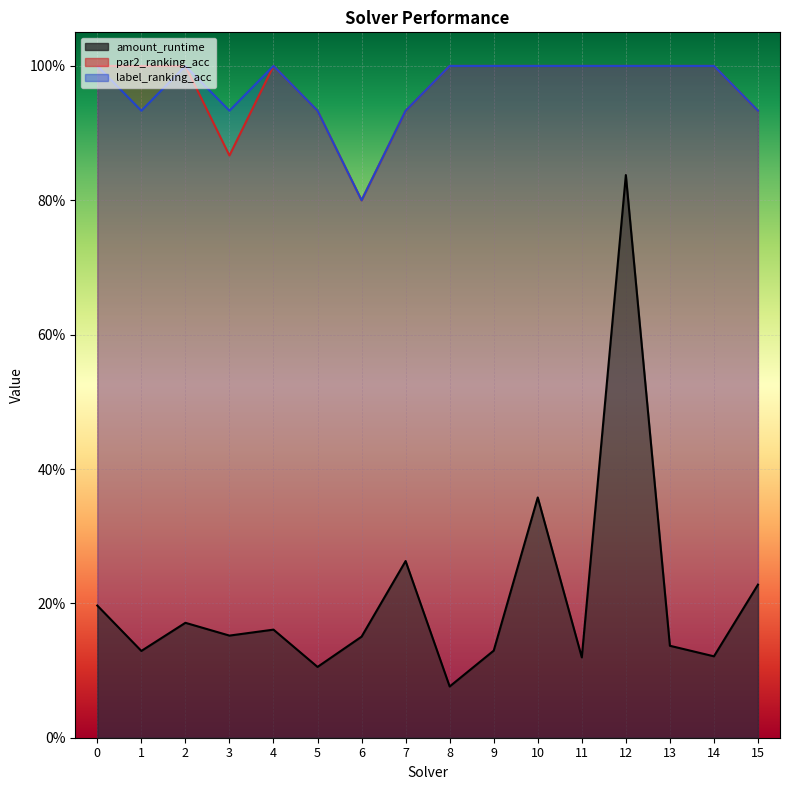

The par2_ranking_acc series shows 1.7 at 10. True or false?

False